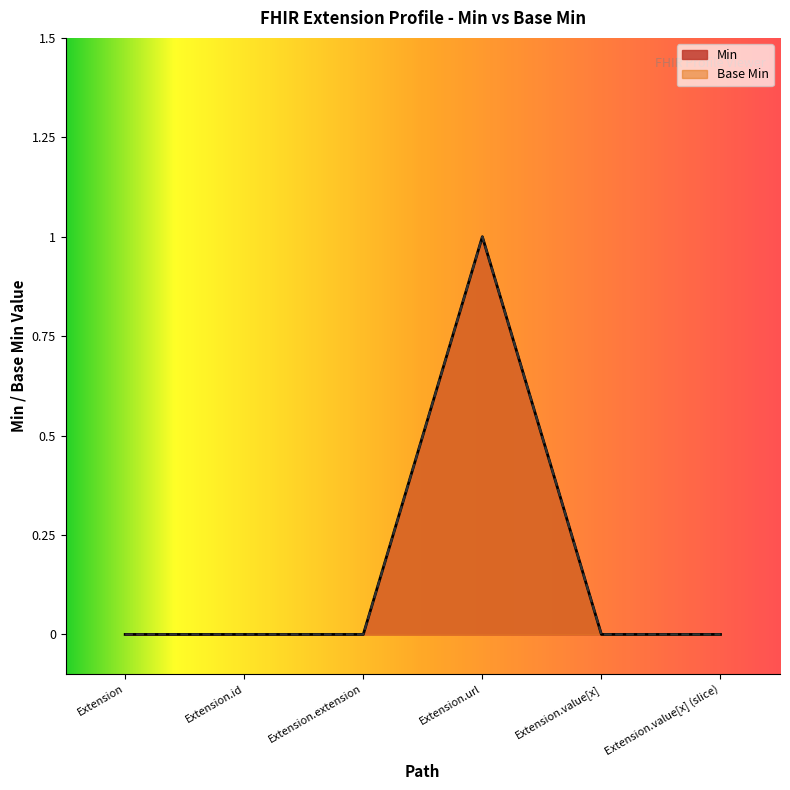

Which has a higher value, Extension.value[x] (slice) or Extension.extension?

Extension.value[x] (slice)